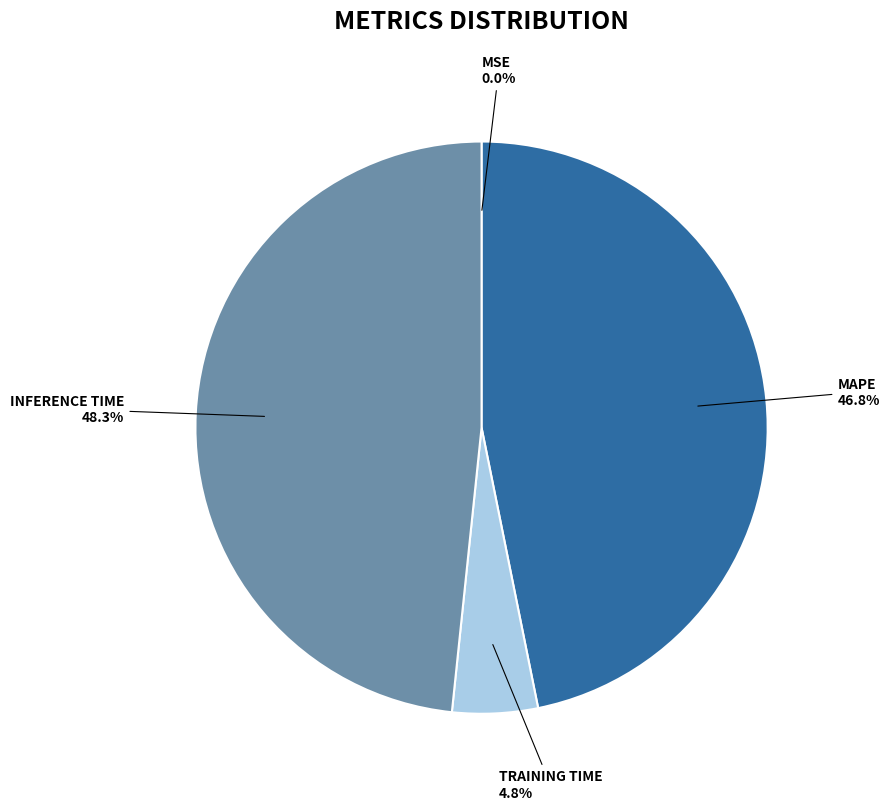

Does any single category account for the majority?

No